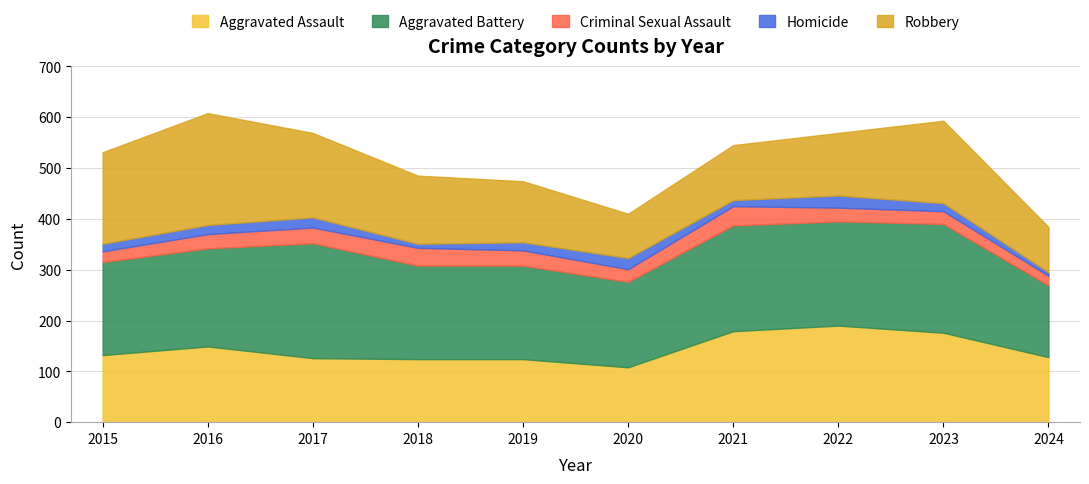

List the labels in order of Homicide value, largest first.

2022, 2020, 2017, 2016, 2019, 2023, 2015, 2021, 2018, 2024